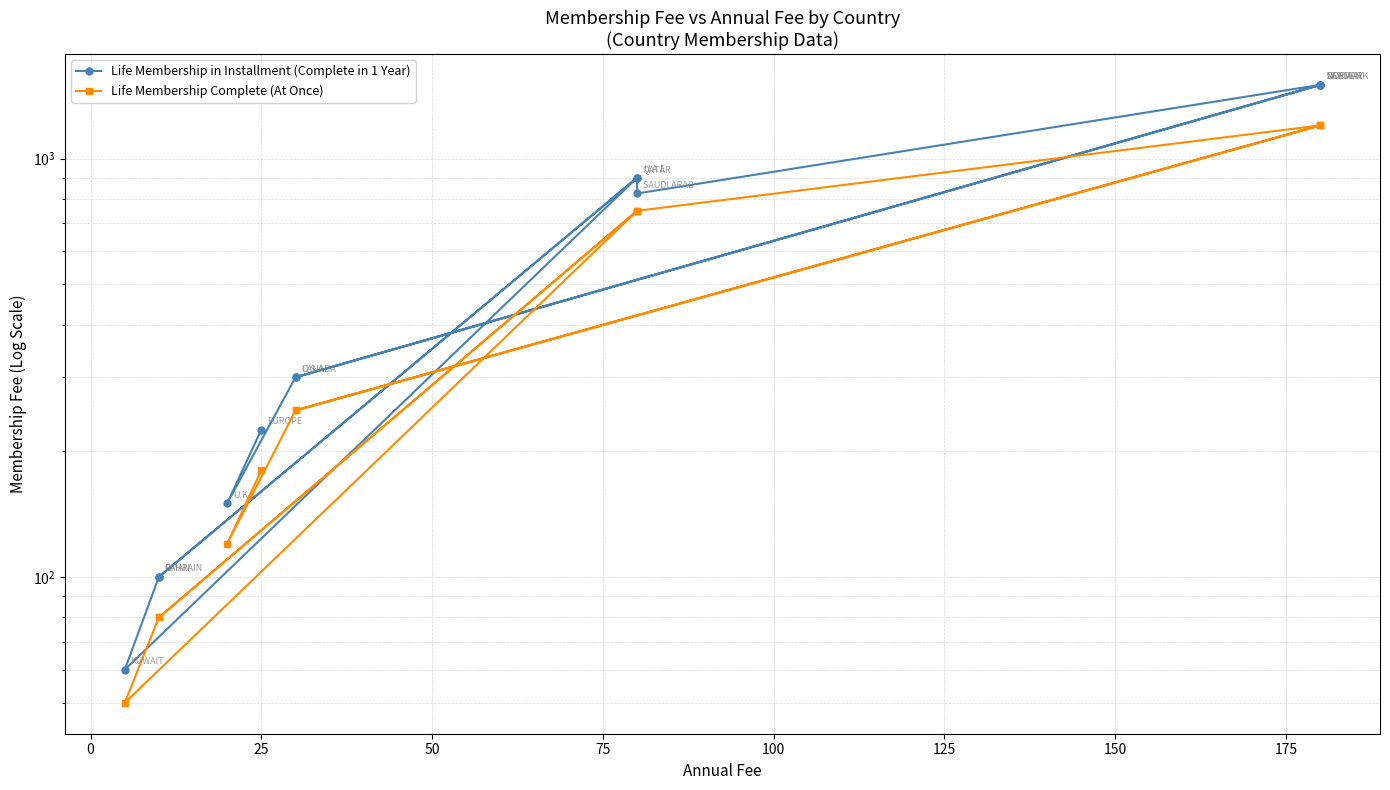

What is the minimum value for Life Membership Complete (At Once)?

50